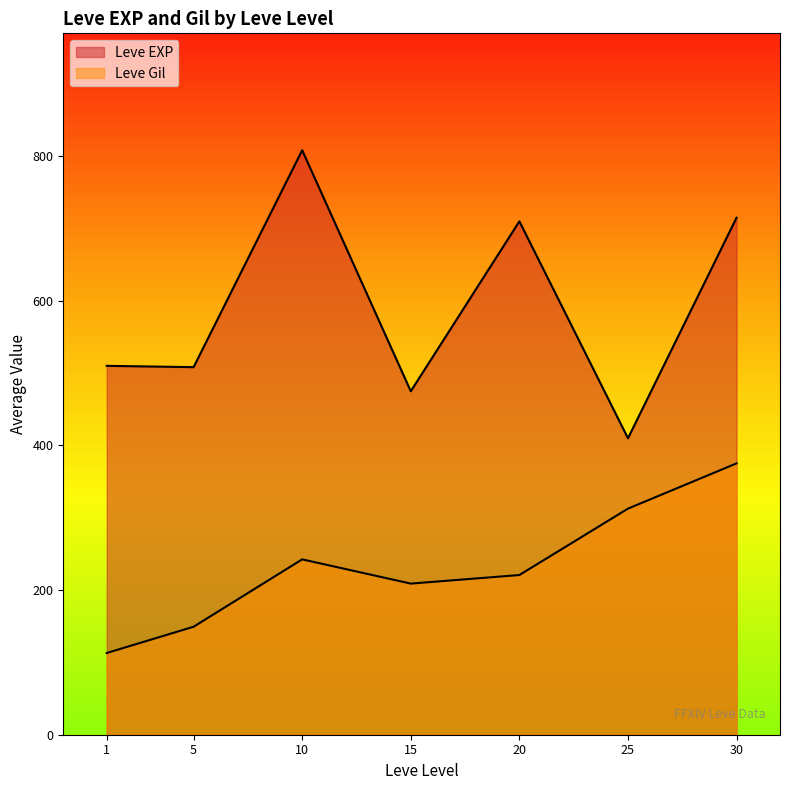

The value of Leve Gil at 5 is 30. True or false?

False